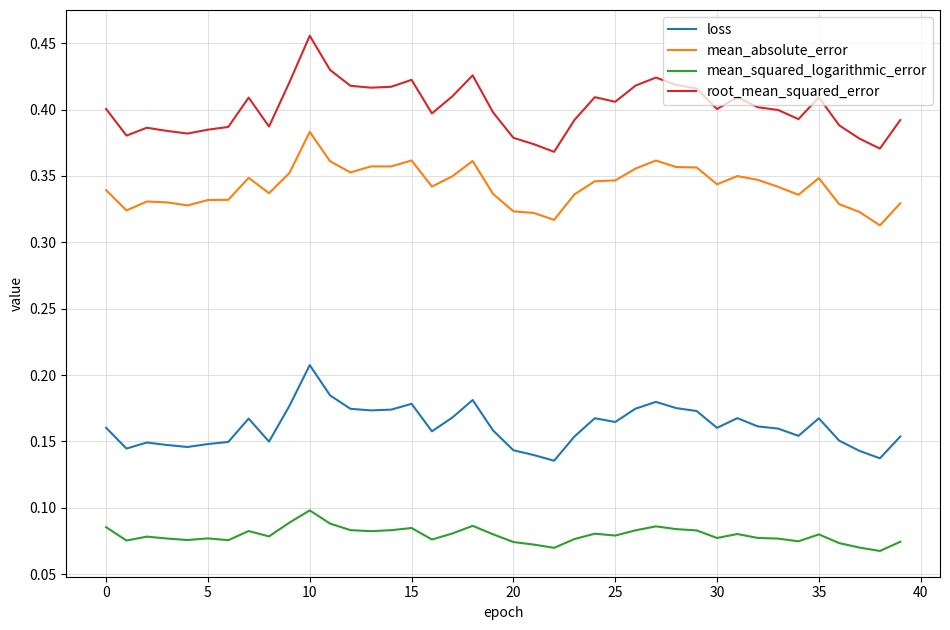

Rank the series by their average value, from highest to lowest.

root_mean_squared_error, mean_absolute_error, loss, mean_squared_logarithmic_error